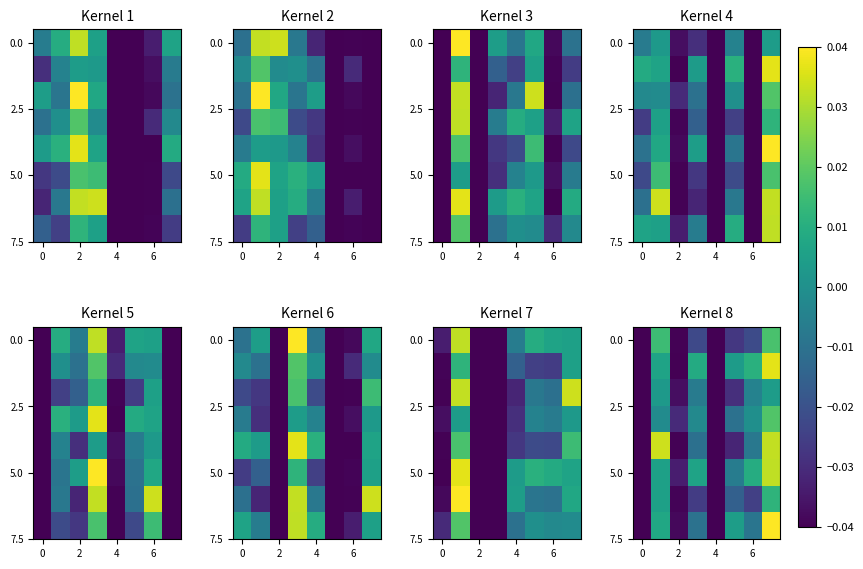

How many categories are shown in the chart?

8